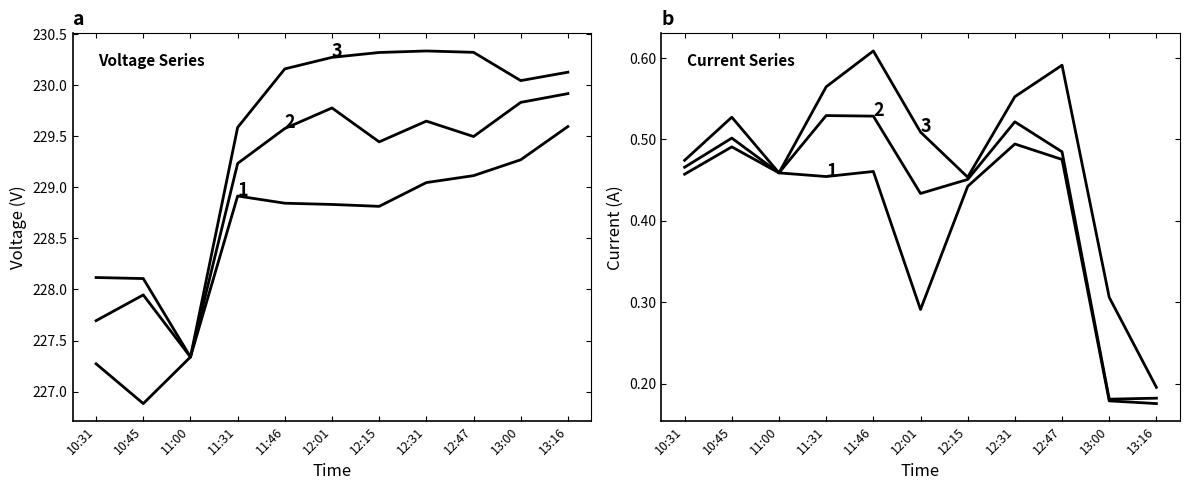

How many lines are shown in the chart?

6